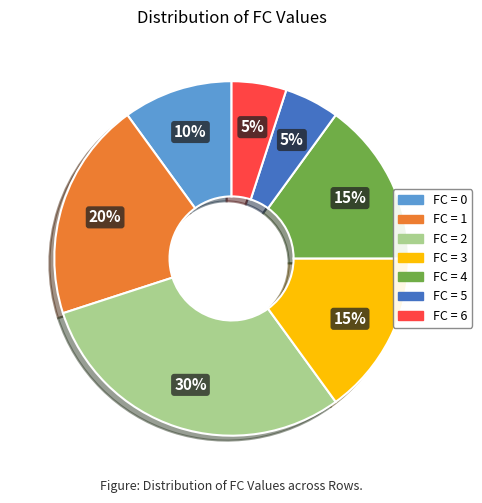

Count the number of slices in the pie.

7